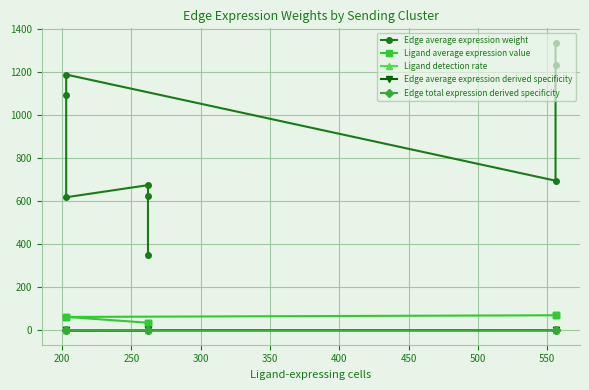

What is the maximum value shown in the chart?

1336.9